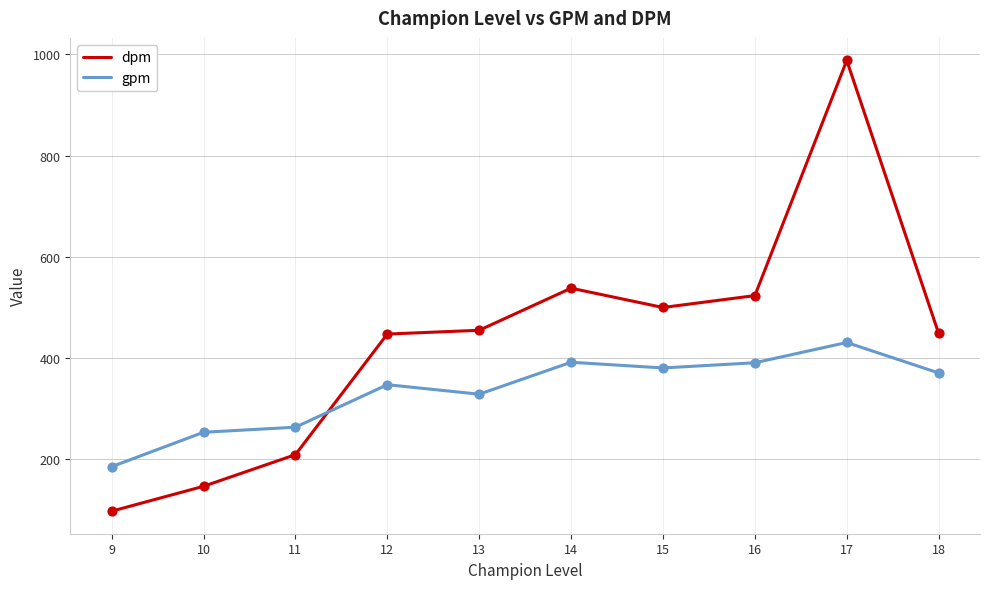

What are all the series names shown in the legend?

dpm, gpm